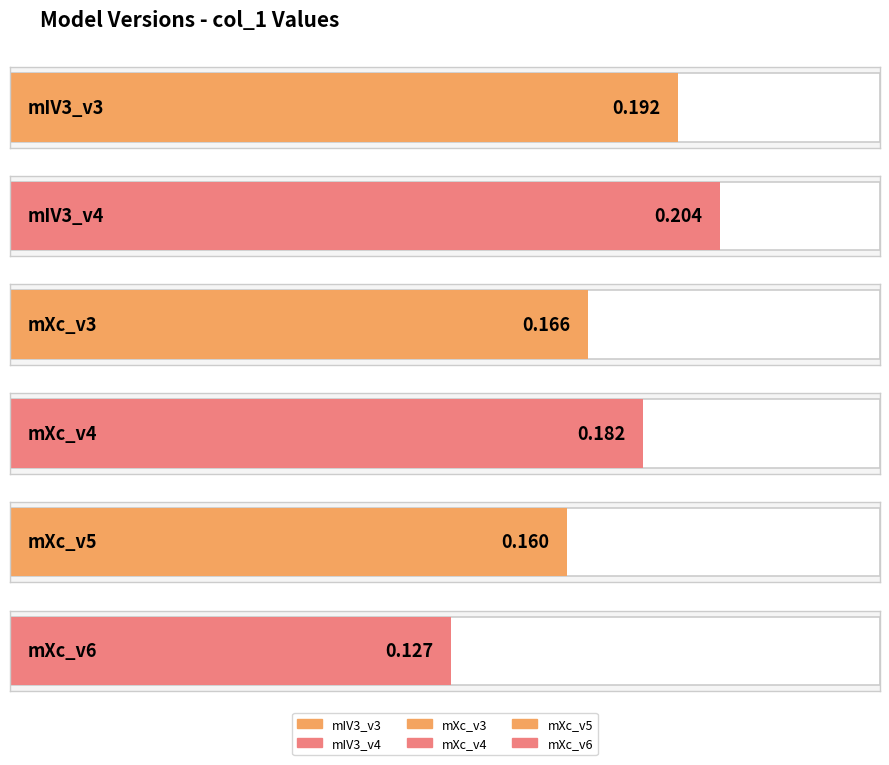

The value at mIV3_v3 is 0.1. True or false?

False